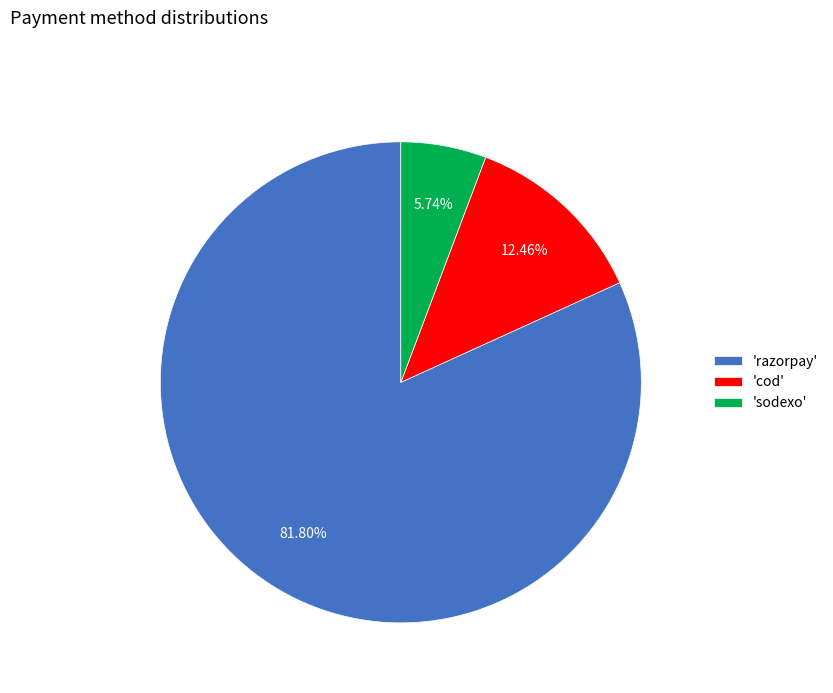

What is the largest slice in the pie chart?

'razorpay'